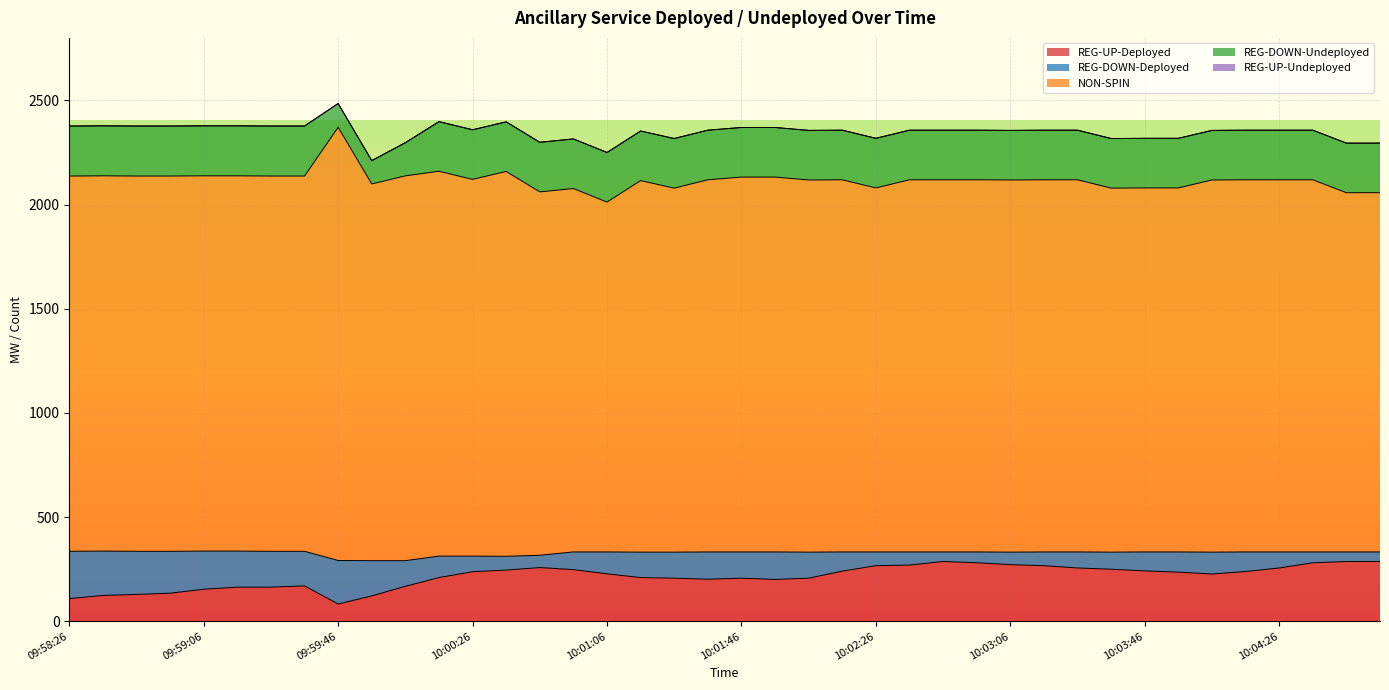

Reading left to right, extract all data points from this chart.

REG-UP-Deployed: 09:58:26=109	09:58:34=124	09:58:46=129	09:58:54=135	09:59:06=154	09:59:14=164	09:59:26=164	09:59:34=170	09:59:46=83	09:59:54=122	10:00:06=168	10:00:14=210	10:00:26=238	10:00:34=246	10:00:46=258	10:00:54=248	10:01:06=228	10:01:14=210	10:01:26=207	10:01:34=202	10:01:46=207	10:01:54=201	10:02:06=207	10:02:14=241	10:02:26=267	10:02:34=270	10:02:46=287	10:02:54=281	10:03:06=272	10:03:14=267	10:03:26=256	10:03:34=250	10:03:46=242	10:03:54=236	10:04:06=227	10:04:14=239	10:04:26=256	10:04:34=281	10:04:46=287	10:04:54=287
REG-DOWN-Deployed: 09:58:26=227	09:58:34=213	09:58:46=207	09:58:54=201	09:59:06=183	09:59:14=173	09:59:26=172	09:59:34=166	09:59:46=209	09:59:54=169	10:00:06=123	10:00:14=103	10:00:26=75	10:00:34=66	10:00:46=59	10:00:54=85	10:01:06=105	10:01:14=122	10:01:26=125	10:01:34=131	10:01:46=126	10:01:54=132	10:02:06=125	10:02:14=92	10:02:26=66	10:02:34=63	10:02:46=46	10:02:54=52	10:03:06=60	10:03:14=66	10:03:26=77	10:03:34=82	10:03:46=91	10:03:54=97	10:04:06=105	10:04:14=94	10:04:26=77	10:04:34=52	10:04:46=46	10:04:54=46
NON-SPIN: 09:58:26=1801	09:58:34=1801	09:58:46=1801	09:58:54=1801	09:59:06=1801	09:59:14=1801	09:59:26=1801	09:59:34=1801	09:59:46=2079	09:59:54=1808	10:00:06=1847	10:00:14=1847	10:00:26=1808	10:00:34=1847	10:00:46=1744	10:00:54=1744	10:01:06=1679	10:01:14=1783	10:01:26=1747	10:01:34=1786	10:01:46=1799	10:01:54=1799	10:02:06=1786	10:02:14=1786	10:02:26=1747	10:02:34=1786	10:02:46=1786	10:02:54=1786	10:03:06=1786	10:03:14=1786	10:03:26=1786	10:03:34=1747	10:03:46=1747	10:03:54=1747	10:04:06=1786	10:04:14=1786	10:04:26=1786	10:04:34=1786	10:04:46=1724	10:04:54=1724
REG-DOWN-Undeployed: 09:58:26=240	09:58:34=240	09:58:46=240	09:58:54=240	09:59:06=240	09:59:14=240	09:59:26=240	09:59:34=240	09:59:46=114	09:59:54=112	10:00:06=159	10:00:14=238	10:00:26=238	10:00:34=238	10:00:46=238	10:00:54=238	10:01:06=238	10:01:14=238	10:01:26=238	10:01:34=238	10:01:46=238	10:01:54=238	10:02:06=238	10:02:14=238	10:02:26=238	10:02:34=238	10:02:46=238	10:02:54=238	10:03:06=238	10:03:14=238	10:03:26=238	10:03:34=238	10:03:46=238	10:03:54=238	10:04:06=238	10:04:14=238	10:04:26=238	10:04:34=238	10:04:46=238	10:04:54=238
REG-UP-Undeployed: 09:58:26=0	09:58:34=0	09:58:46=0	09:58:54=0	09:59:06=0	09:59:14=0	09:59:26=0	09:59:34=0	09:59:46=0	09:59:54=0	10:00:06=0	10:00:14=0	10:00:26=0	10:00:34=0	10:00:46=0	10:00:54=0	10:01:06=0	10:01:14=0	10:01:26=0	10:01:34=0	10:01:46=0	10:01:54=0	10:02:06=0	10:02:14=0	10:02:26=0	10:02:34=0	10:02:46=0	10:02:54=0	10:03:06=0	10:03:14=0	10:03:26=0	10:03:34=0	10:03:46=0	10:03:54=0	10:04:06=0	10:04:14=0	10:04:26=0	10:04:34=0	10:04:46=0	10:04:54=0